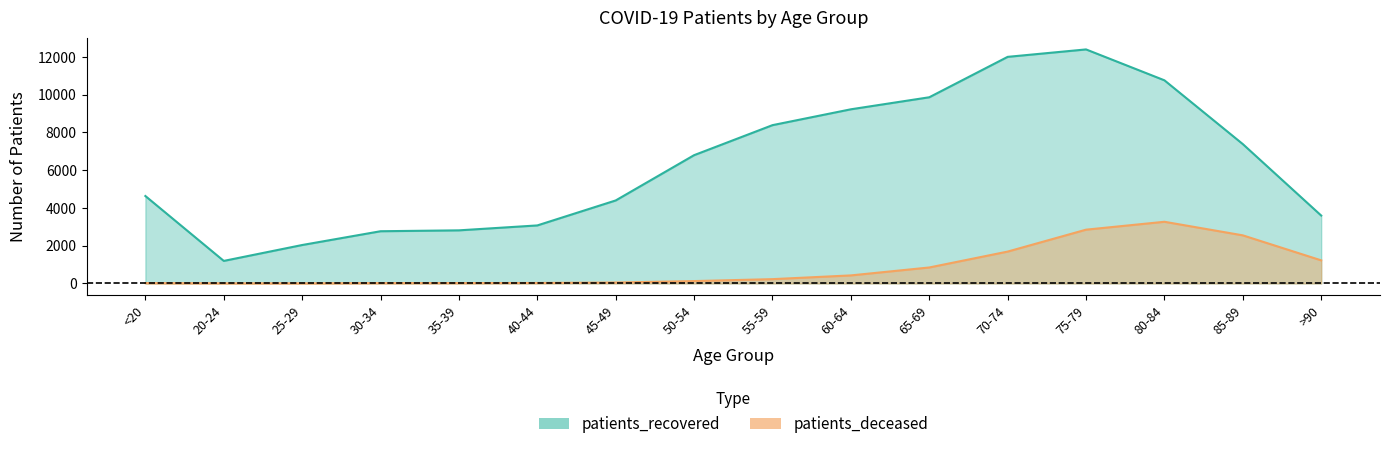

Read the patients_deceased value at 25-29.

3